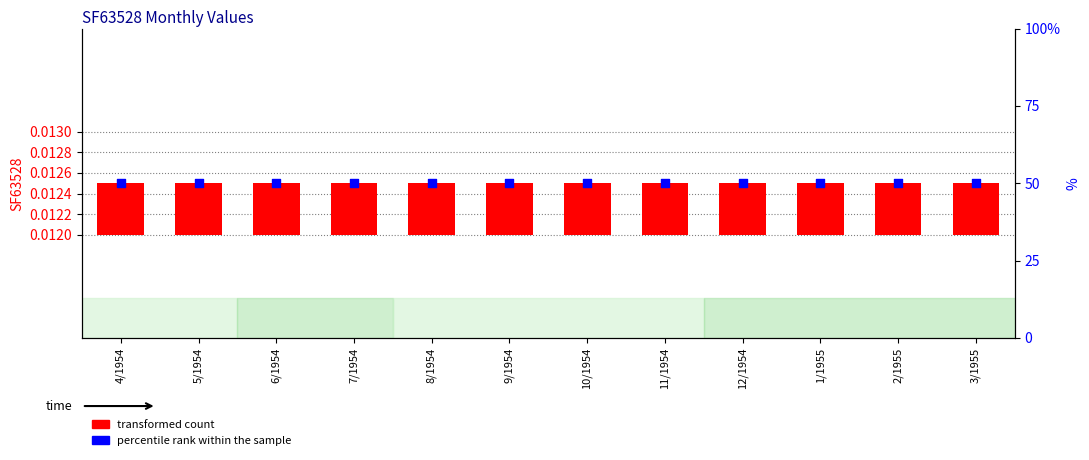

At which category is the sum across all series the highest?

4/1954